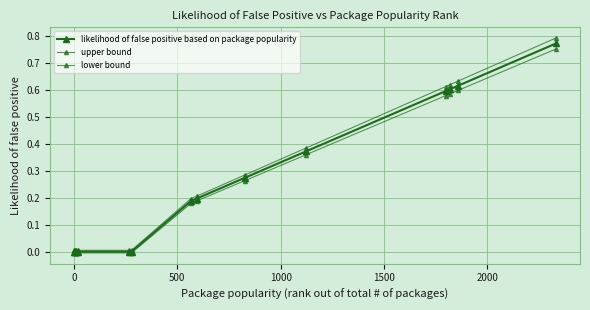

True or false: lower bound and likelihood of false positive based on package popularity cross at least once.

False